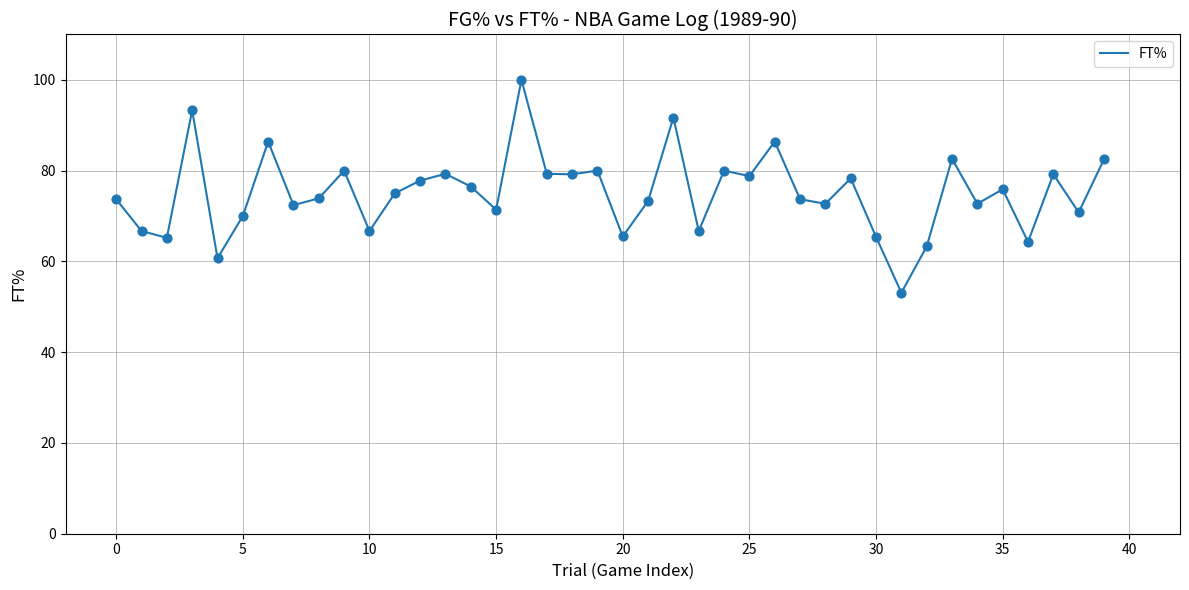

What is the greatest value displayed?

100.0